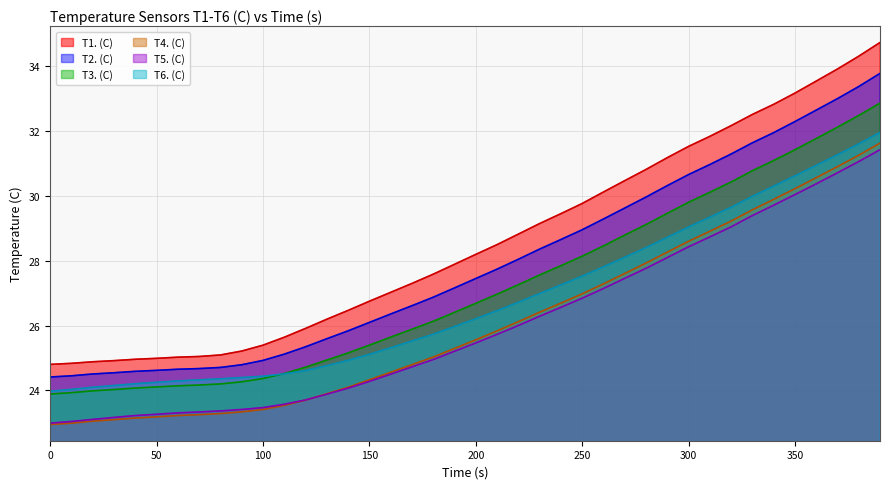

Does the chart have visible grid lines?

Yes